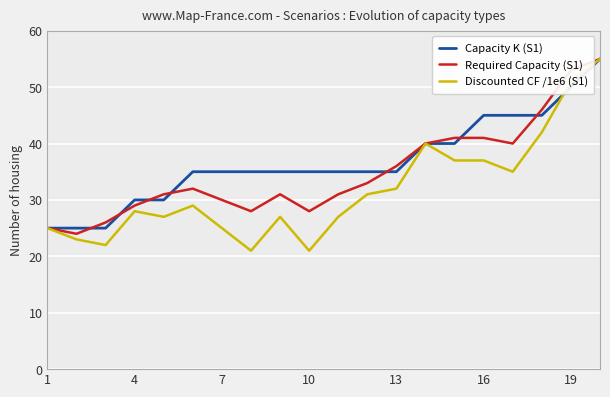

Which series has the largest range (max minus min)?

Discounted CF /1e6 (S1)